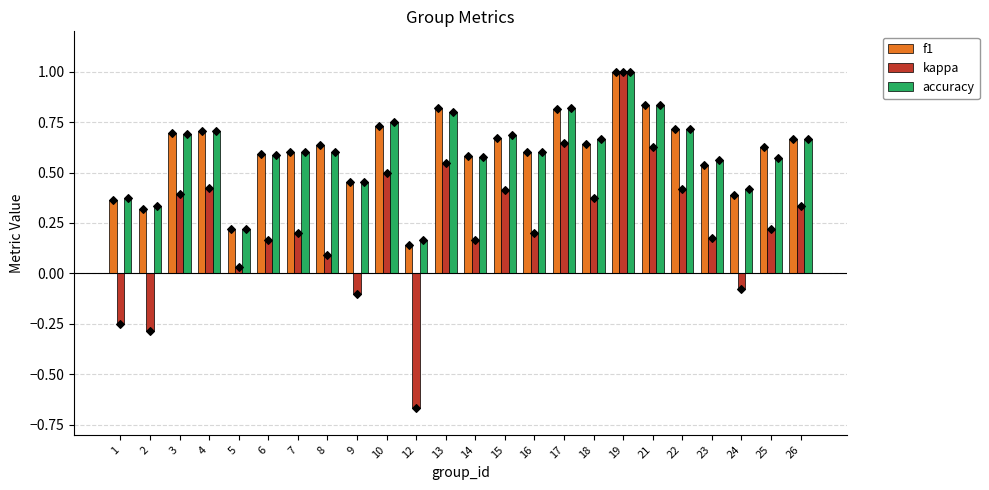

Which series reaches the minimum Y coordinate?

kappa